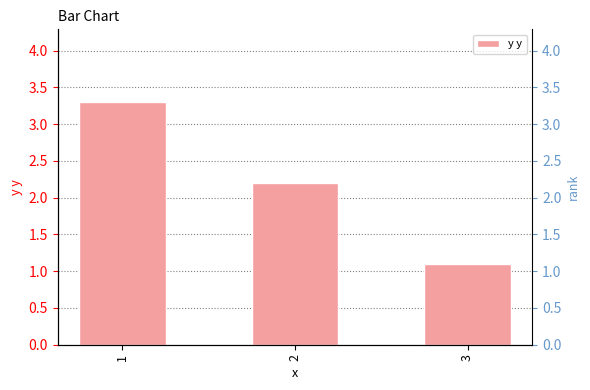

The chart shows a value of 3.2 at 2. True or false?

False